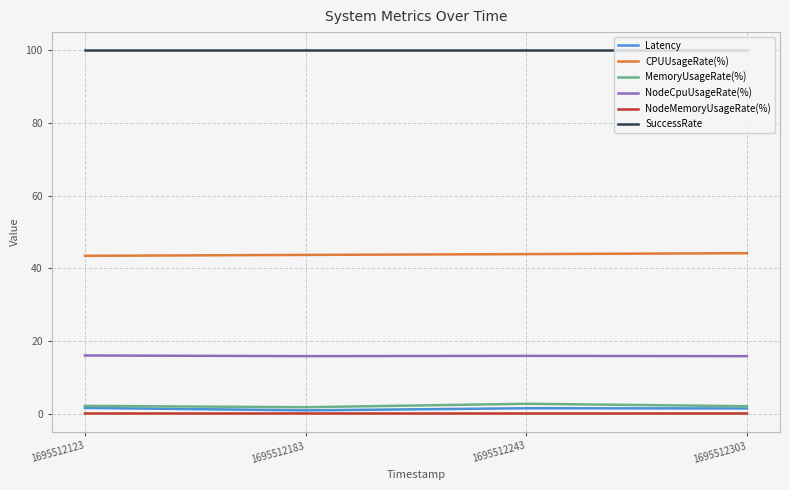

Is the value of SuccessRate at 1695512123 greater than the value of Latency at 1695512303?

Yes